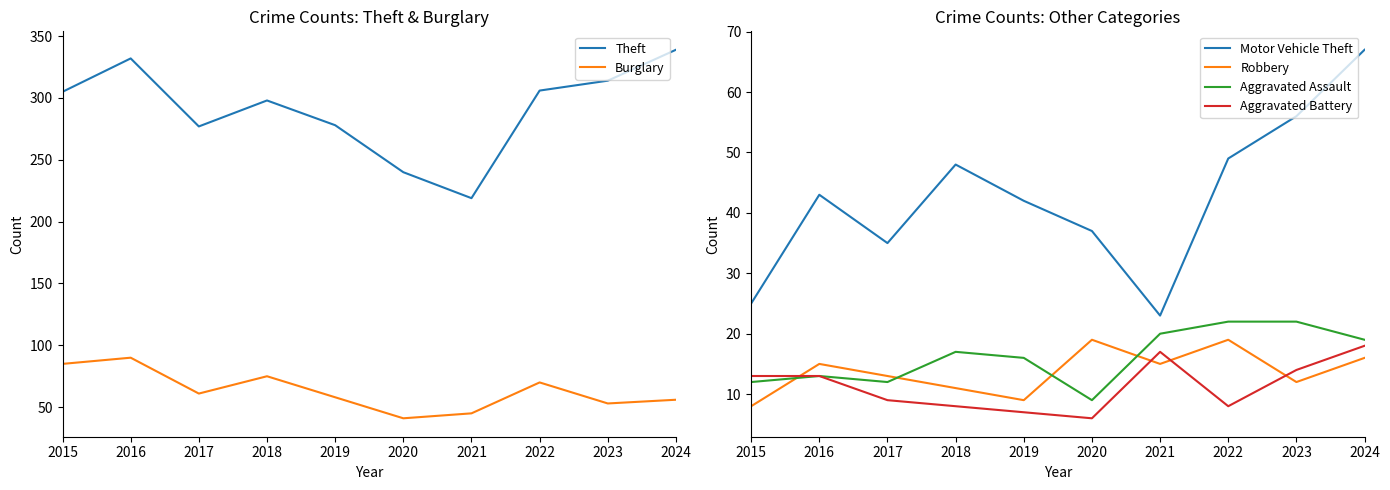

What is the approximate value of Burglary at 2022, to the nearest 5?

70